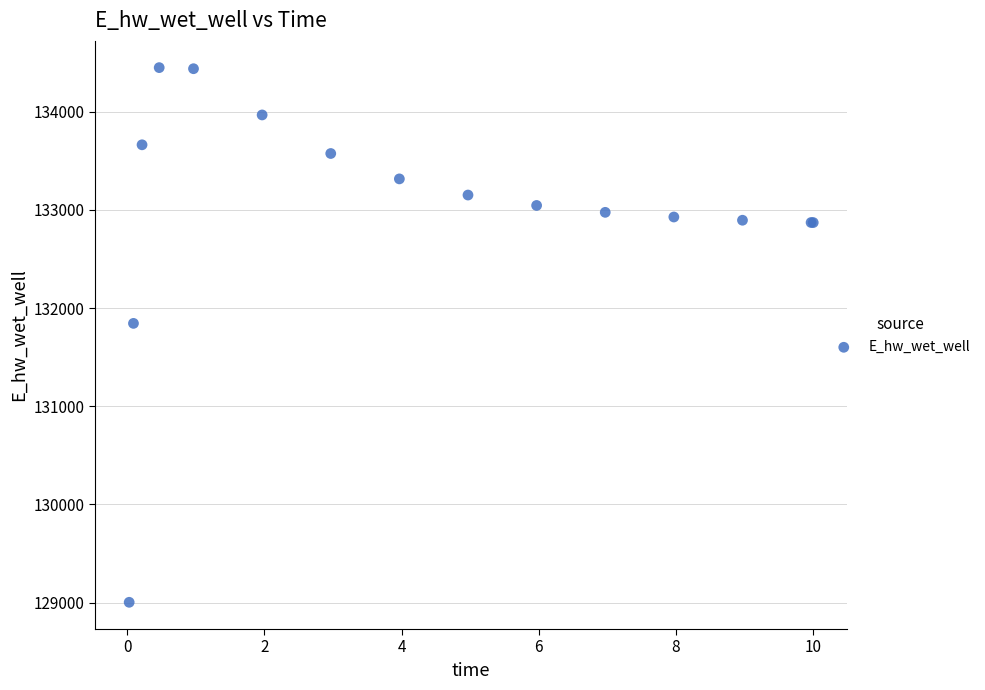

What Y value in the scatter plot is closest to 131726?

131844.6